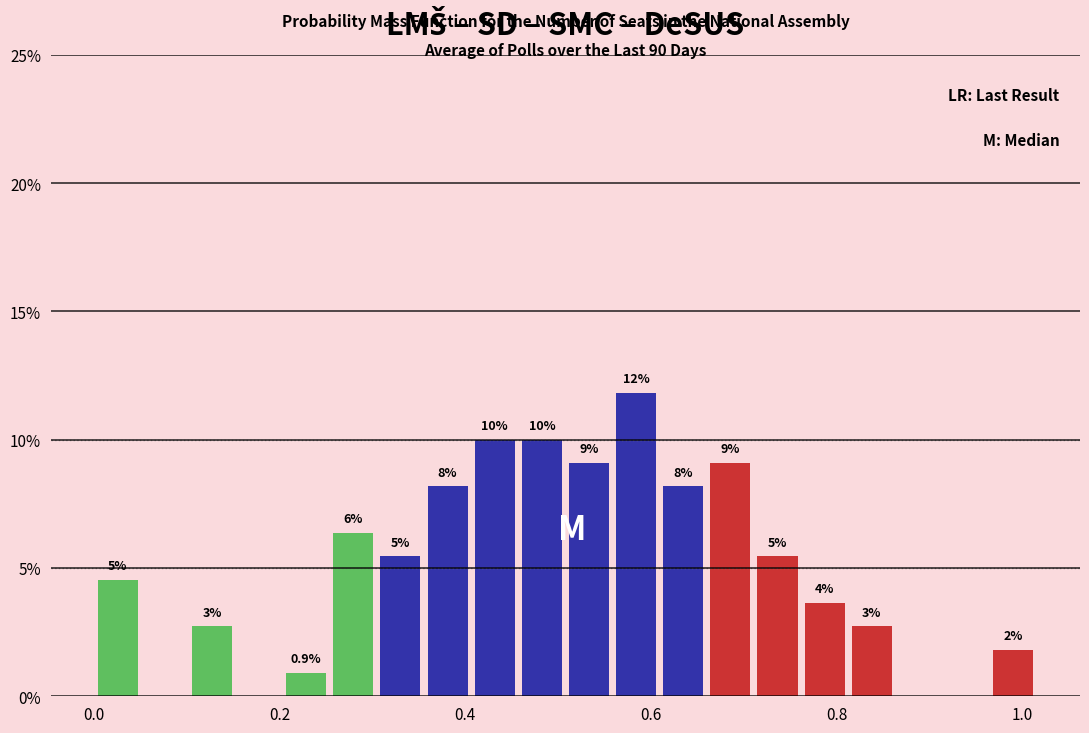

Around what value on the x-axis is the tallest bar? Give the approximate position of its centre, as read against the axis.

0.58